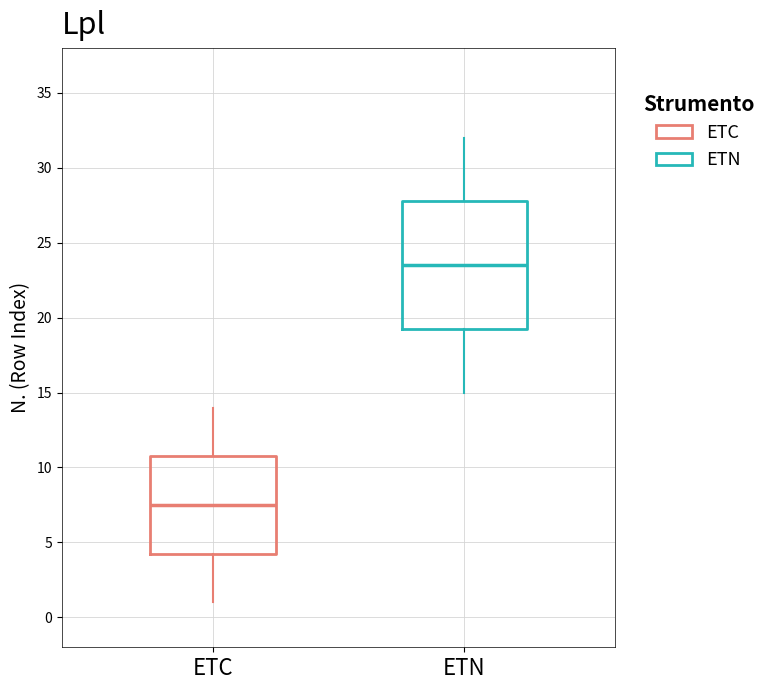

Which box has the lowest median line?

ETC